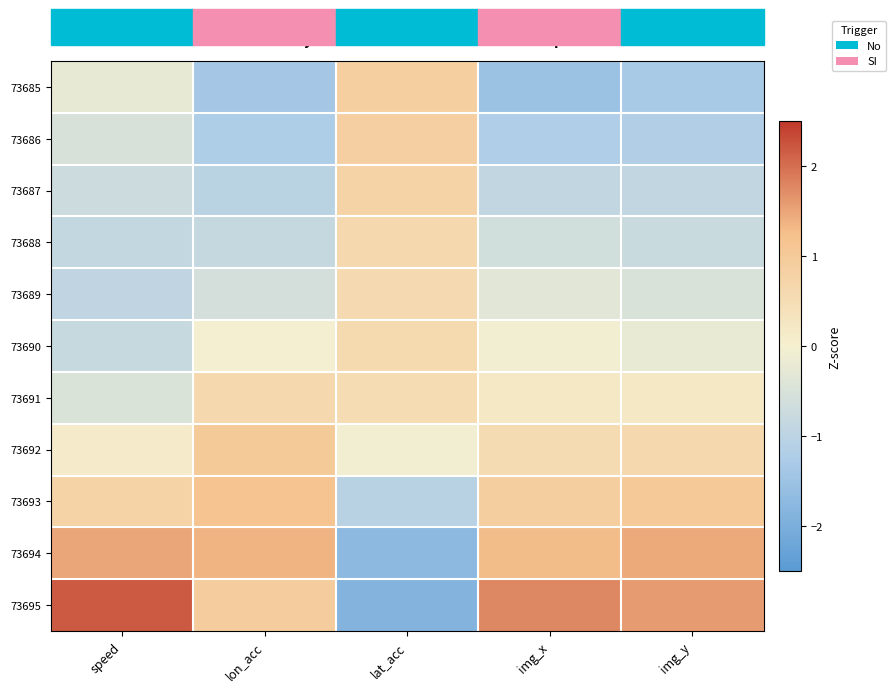

Which series has the widest spread of values?

73695